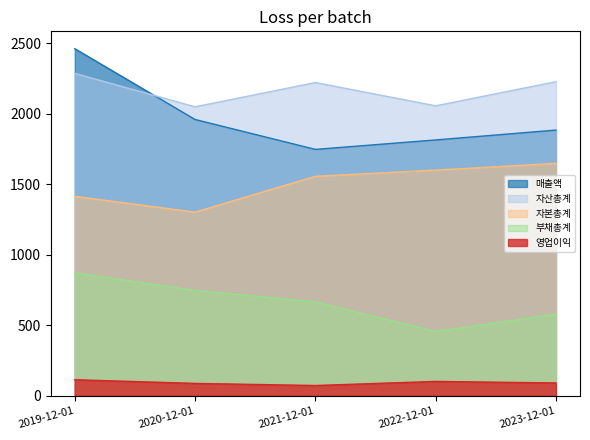

At which category is the sum across all series the highest?

2019-12-01